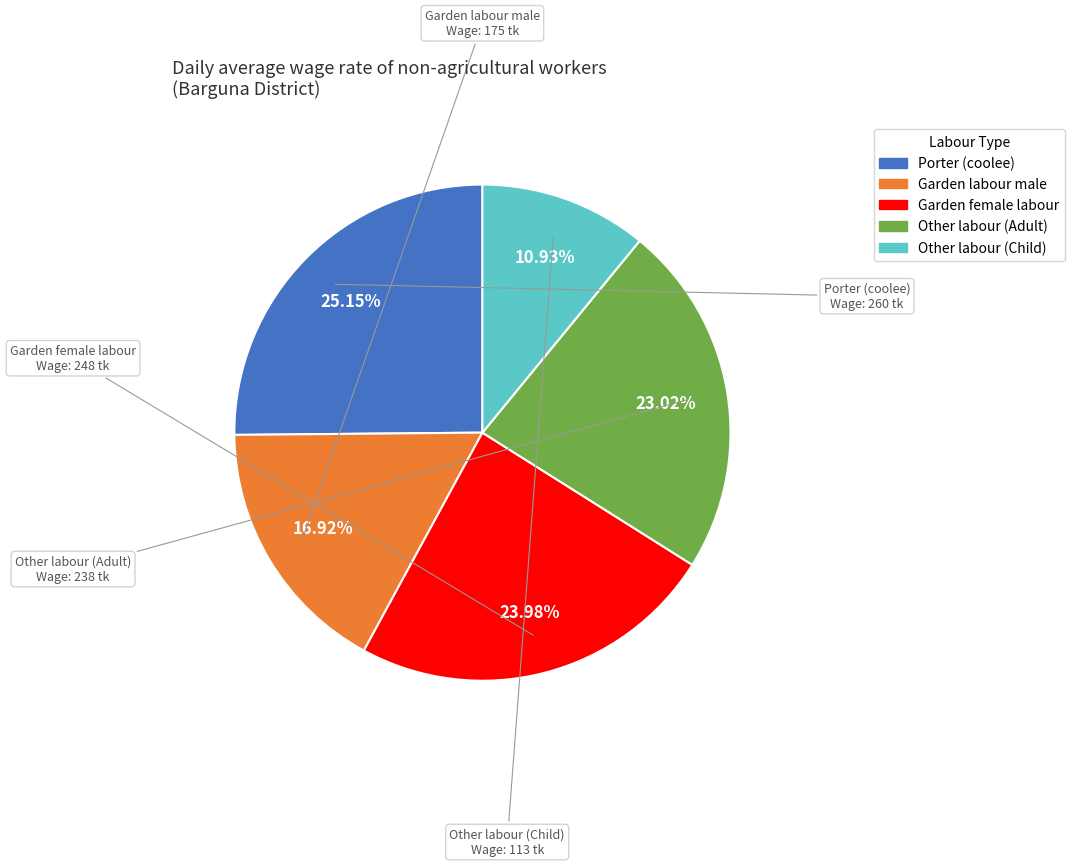

Rank the categories by value from lowest to highest.

Other labour (Child), Garden labour male, Other labour (Adult), Garden female labour, Porter (coolee)